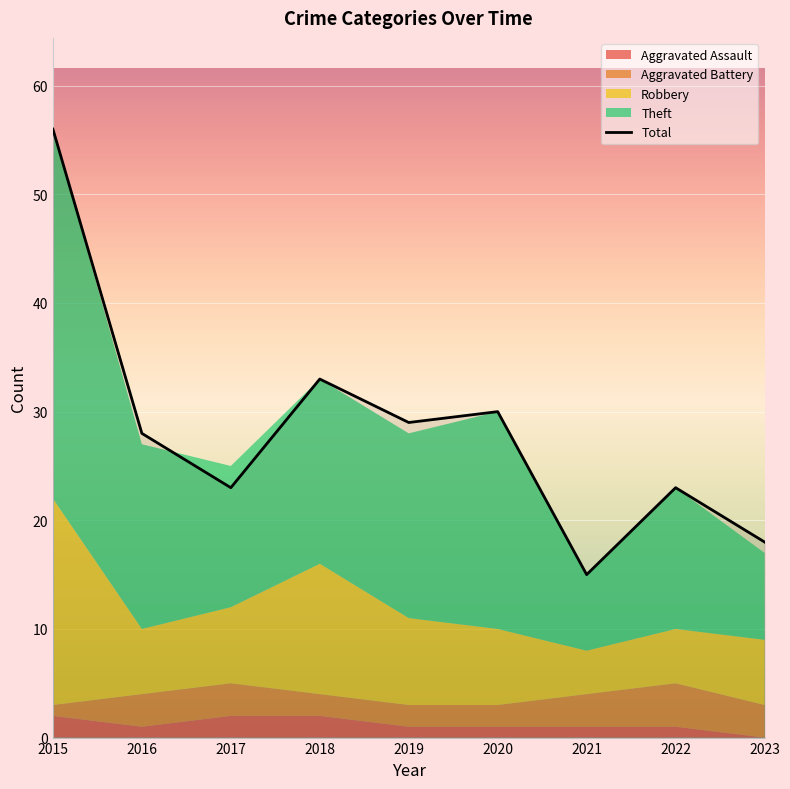

The value at 2023 is 18. True or false?

True